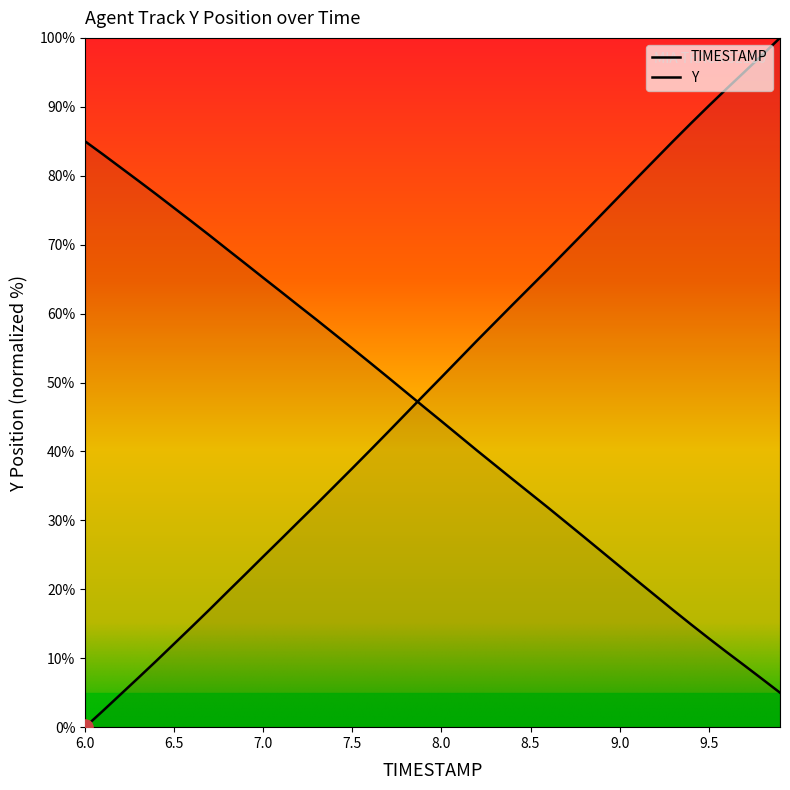

Which series contains the highest Y value?

TIMESTAMP